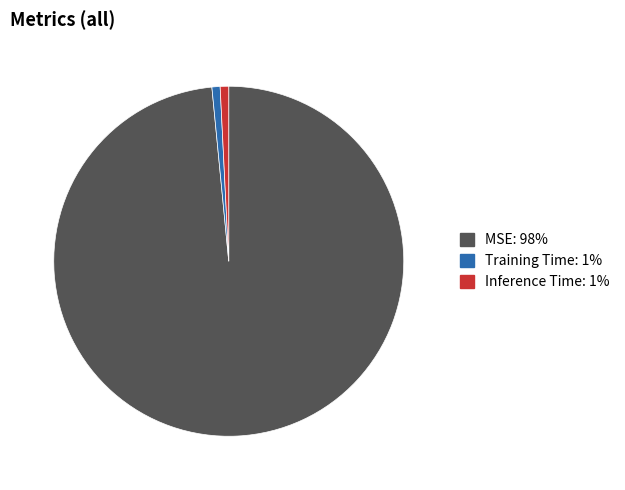

Count the number of slices in the pie.

3